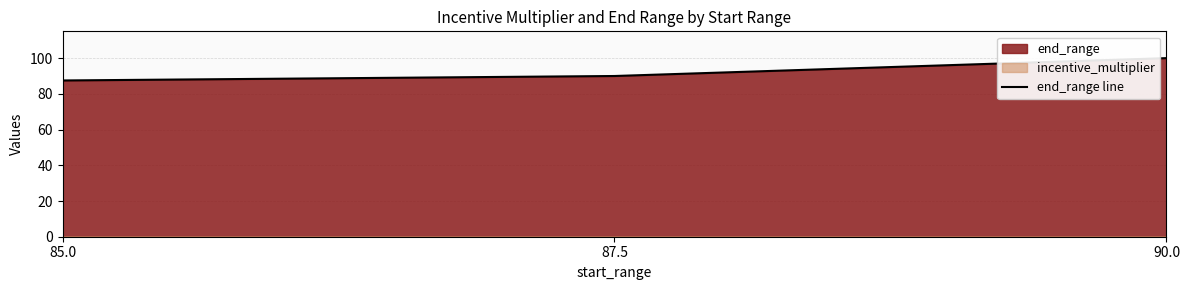

What is the change in value from 85.0 to 90.0?

+12.5